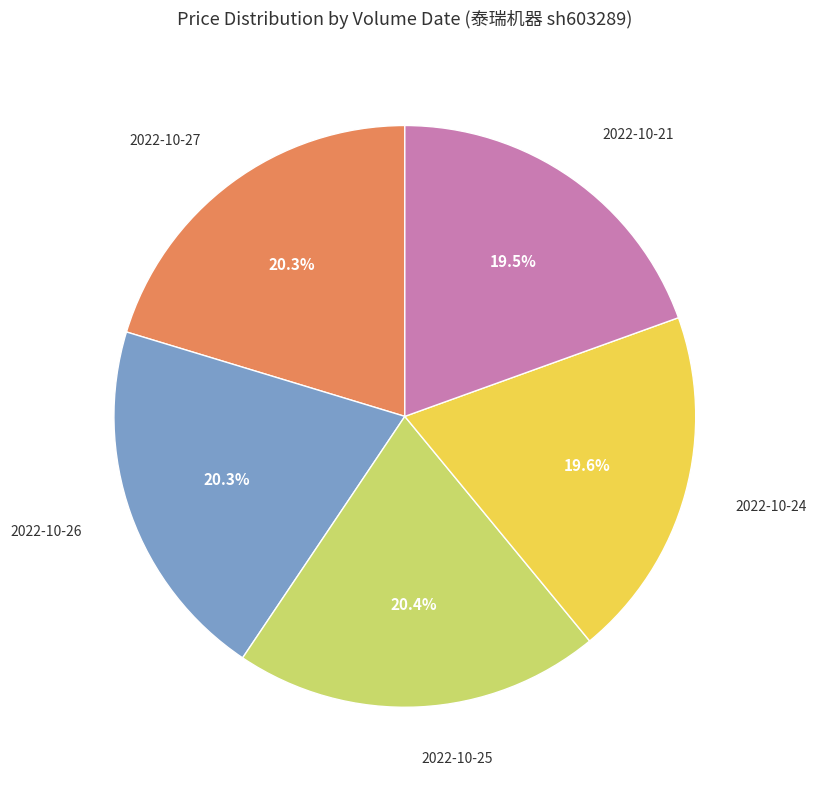

To the nearest percent, what is the average slice percentage?

20%